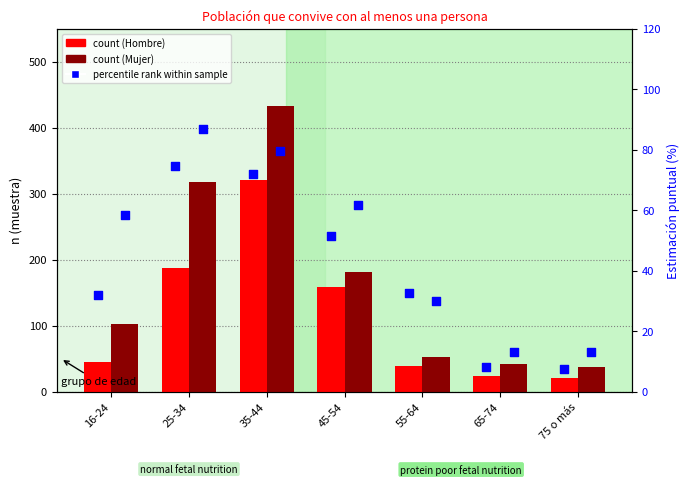

Which series reaches the maximum Y coordinate?

Mujer n (muestra)